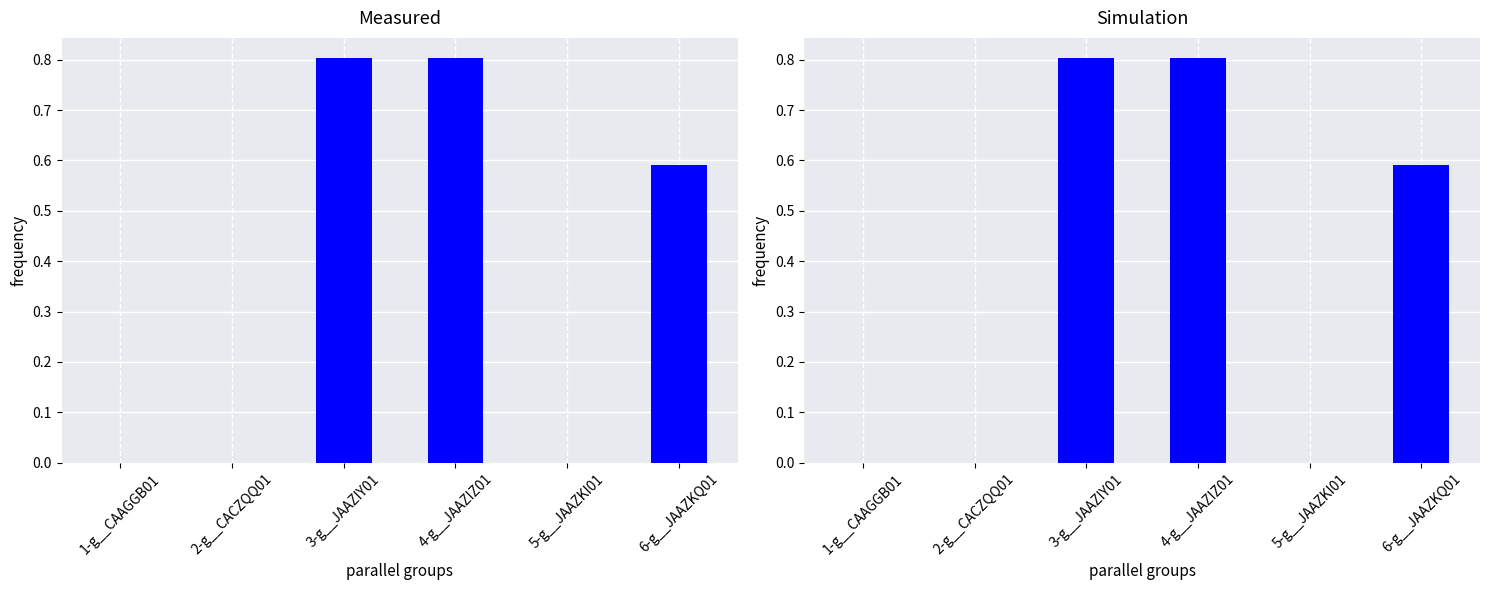

How many bars are there in total?

6